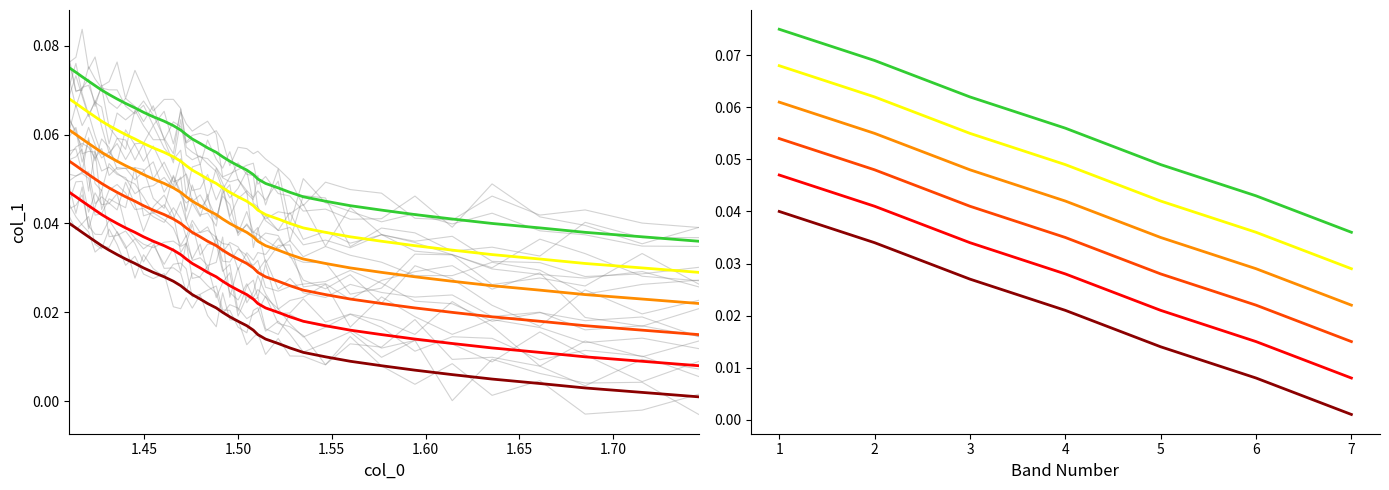

Which series has the largest total across all categories?

Series 6